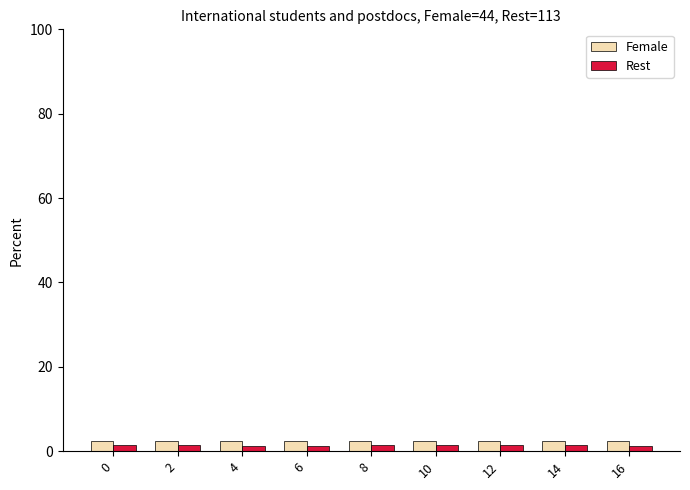

True or false: Female has a value of 2.4 at 8.

True